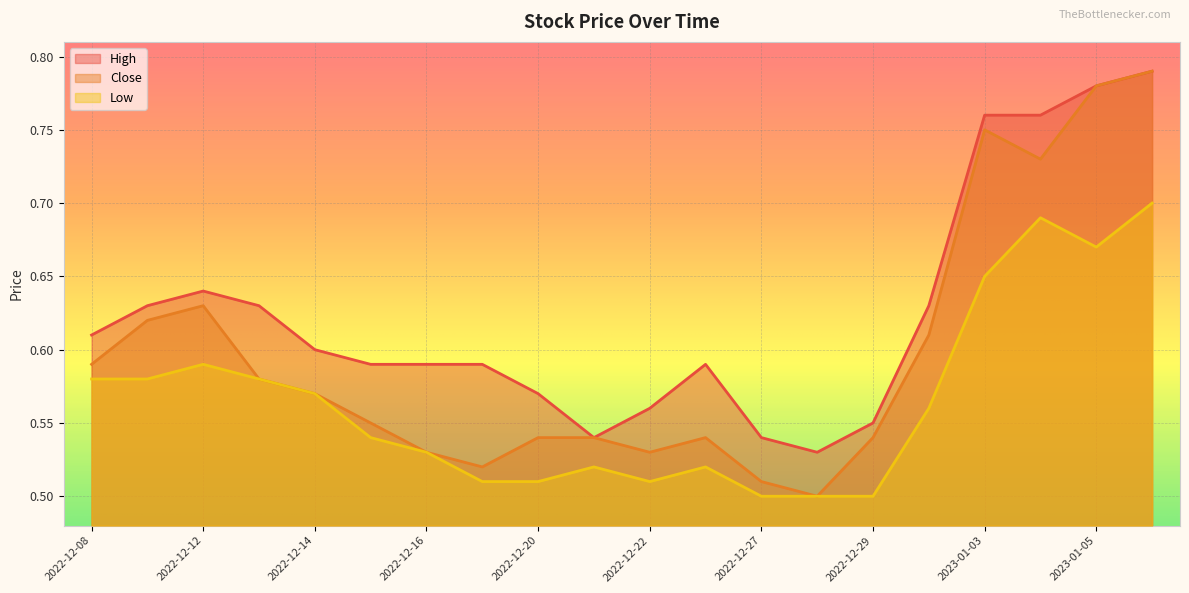

Which series changed the most between 2022-12-09 and 2022-12-16?

Close